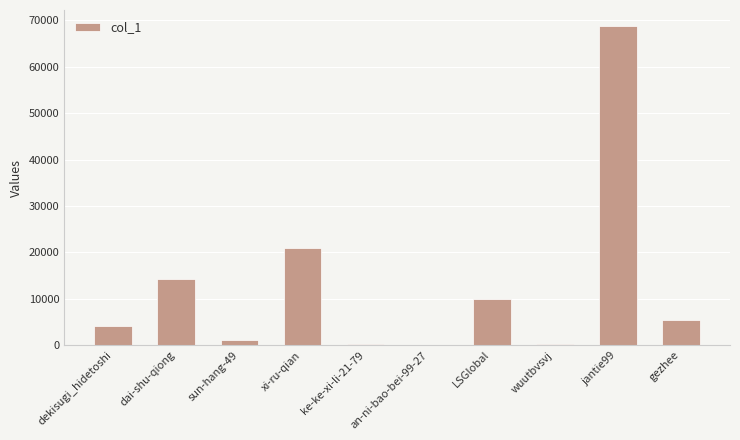

At which label does the data first exceed 5458?

dai-shu-qiong